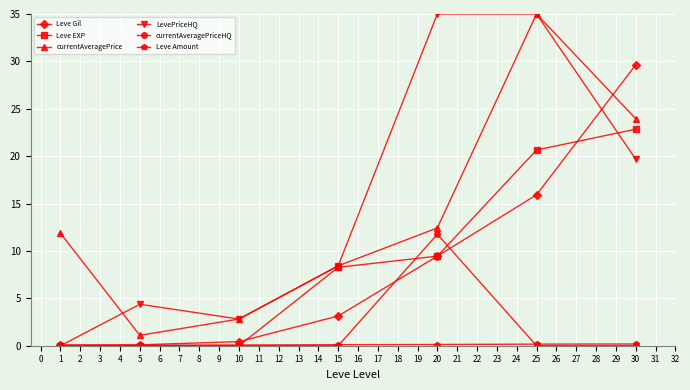

Is the value of currentAveragePrice at 25 greater than the value of LevePriceHQ at 1?

Yes